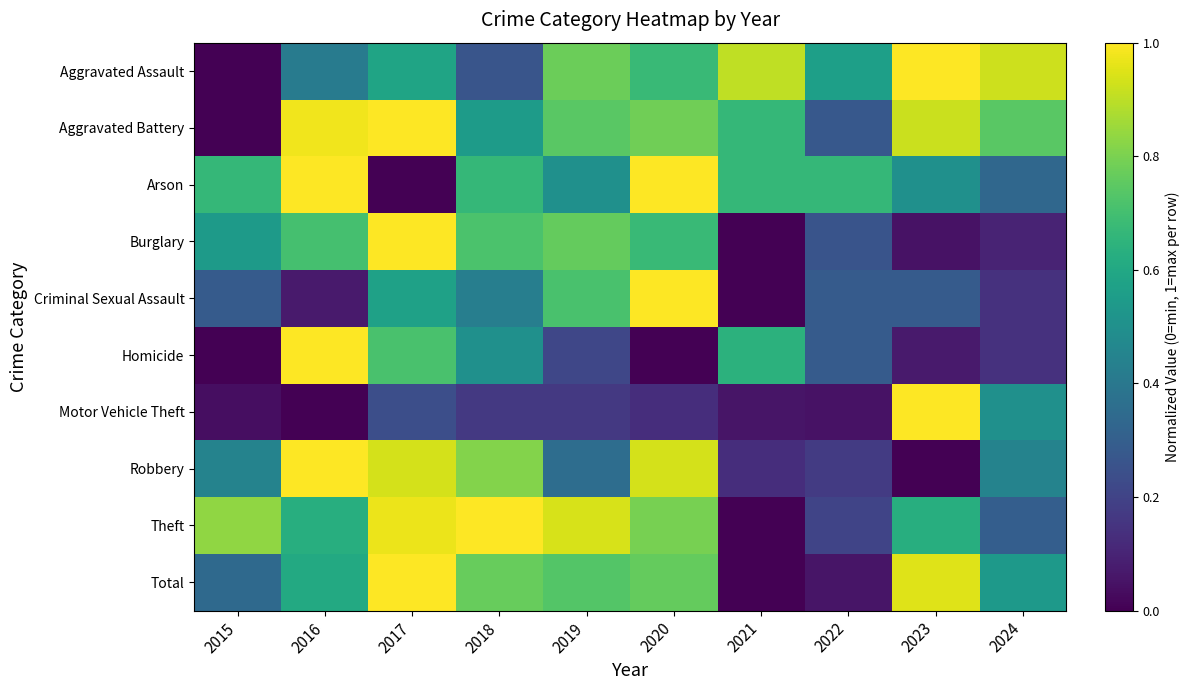

Reading left to right, what are all the values shown in this chart?

Aggravated Assault: 2015=0.0	2016=0.4	2017=0.6	2018=0.3	2019=0.8	2020=0.7	2021=0.9	2022=0.6	2023=1.0	2024=0.9
Aggravated Battery: 2015=0.0	2016=1.0	2017=1.0	2018=0.5	2019=0.7	2020=0.8	2021=0.7	2022=0.3	2023=0.9	2024=0.7
Arson: 2015=0.7	2016=1.0	2017=0.0	2018=0.7	2019=0.5	2020=1.0	2021=0.7	2022=0.7	2023=0.5	2024=0.3
Burglary: 2015=0.5	2016=0.7	2017=1.0	2018=0.7	2019=0.8	2020=0.7	2021=0.0	2022=0.3	2023=0.0	2024=0.1
Criminal Sexual Assault: 2015=0.3	2016=0.1	2017=0.6	2018=0.4	2019=0.7	2020=1.0	2021=0.0	2022=0.3	2023=0.3	2024=0.1
Homicide: 2015=0.0	2016=1.0	2017=0.7	2018=0.5	2019=0.2	2020=0.0	2021=0.6	2022=0.3	2023=0.1	2024=0.1
Motor Vehicle Theft: 2015=0.0	2016=0.0	2017=0.2	2018=0.2	2019=0.2	2020=0.1	2021=0.1	2022=0.0	2023=1.0	2024=0.5
Robbery: 2015=0.4	2016=1.0	2017=0.9	2018=0.8	2019=0.4	2020=0.9	2021=0.1	2022=0.2	2023=0.0	2024=0.4
Theft: 2015=0.8	2016=0.6	2017=1.0	2018=1.0	2019=0.9	2020=0.8	2021=0.0	2022=0.2	2023=0.6	2024=0.3
Total: 2015=0.3	2016=0.6	2017=1.0	2018=0.8	2019=0.7	2020=0.8	2021=0.0	2022=0.1	2023=1.0	2024=0.5